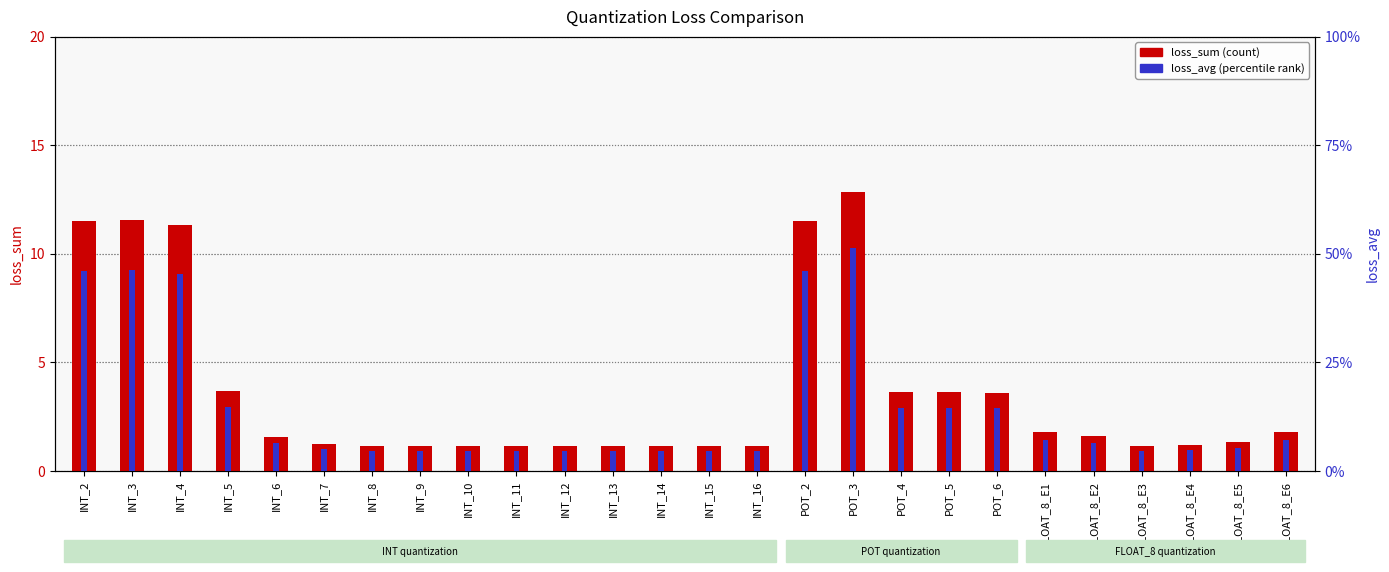

What is the average value of the loss_sum series?

3.7